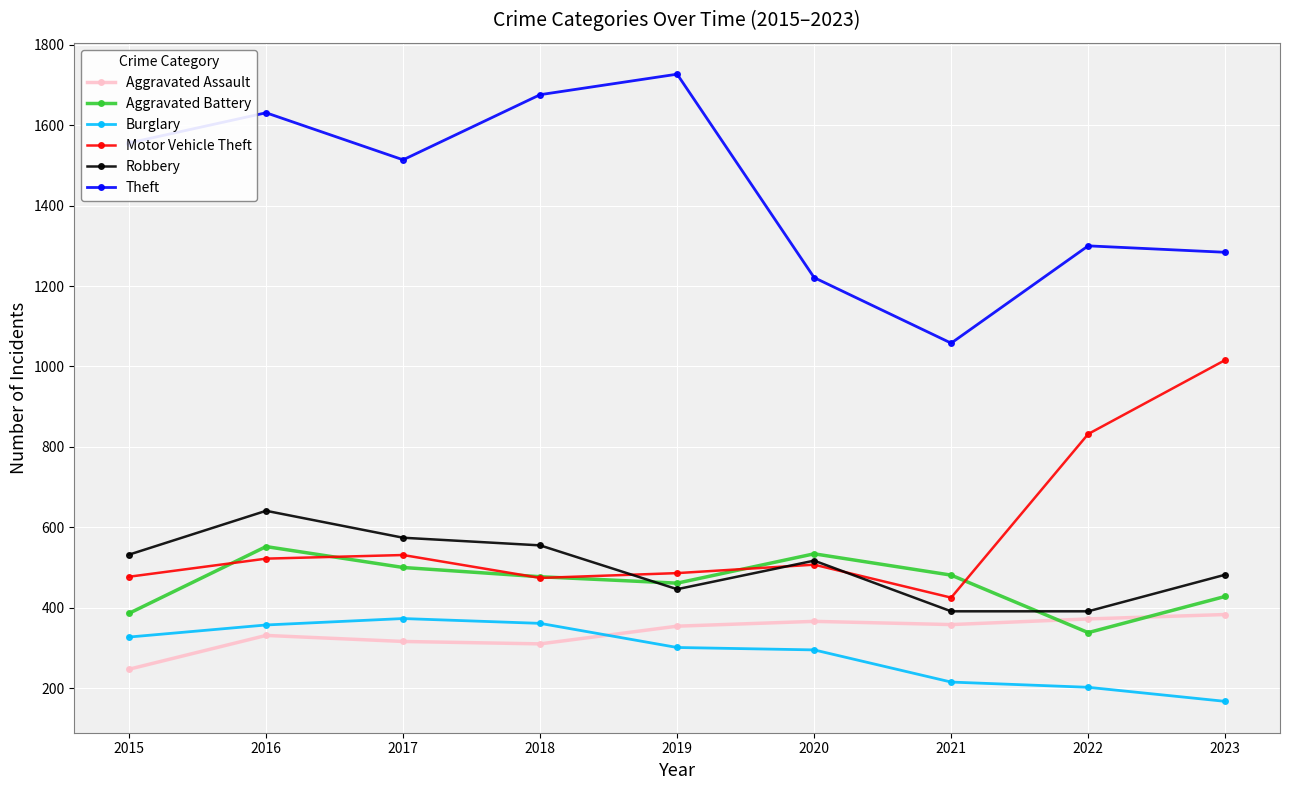

In Motor Vehicle Theft, how many points are higher than both neighbors (excluding endpoints)?

2